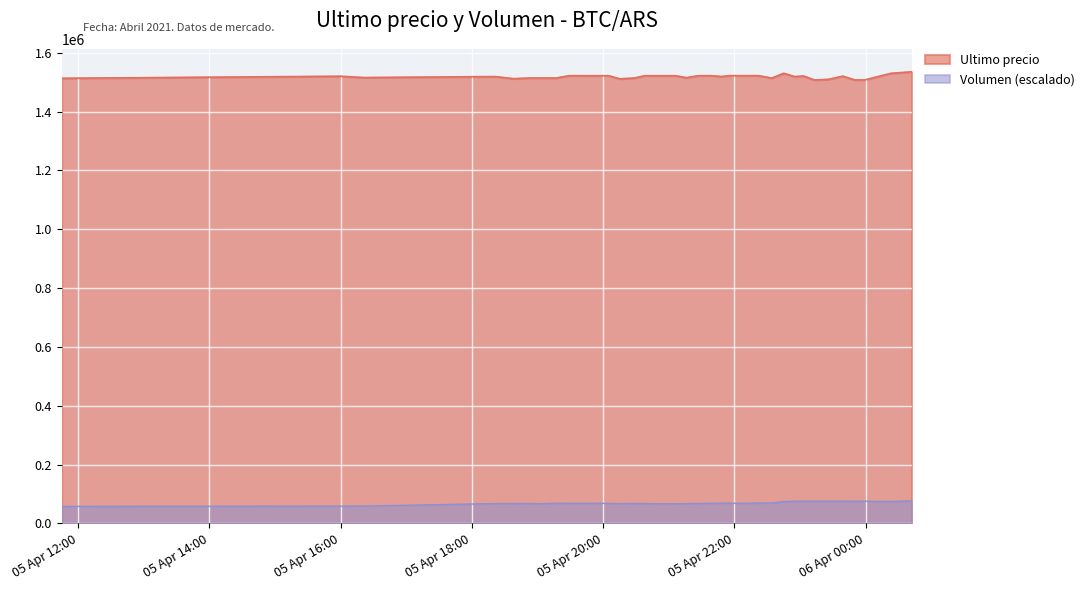

True or false: Volumen and Ultimo precio intersect in this chart.

False